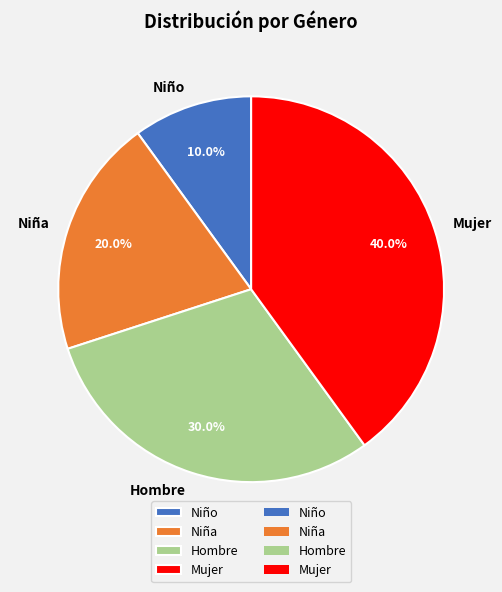

Between Niño and Hombre, which is larger?

Hombre